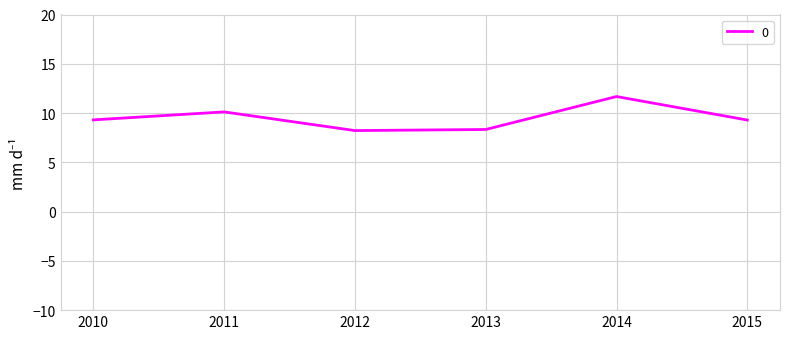

What is the difference between the maximum and minimum values?

3.5